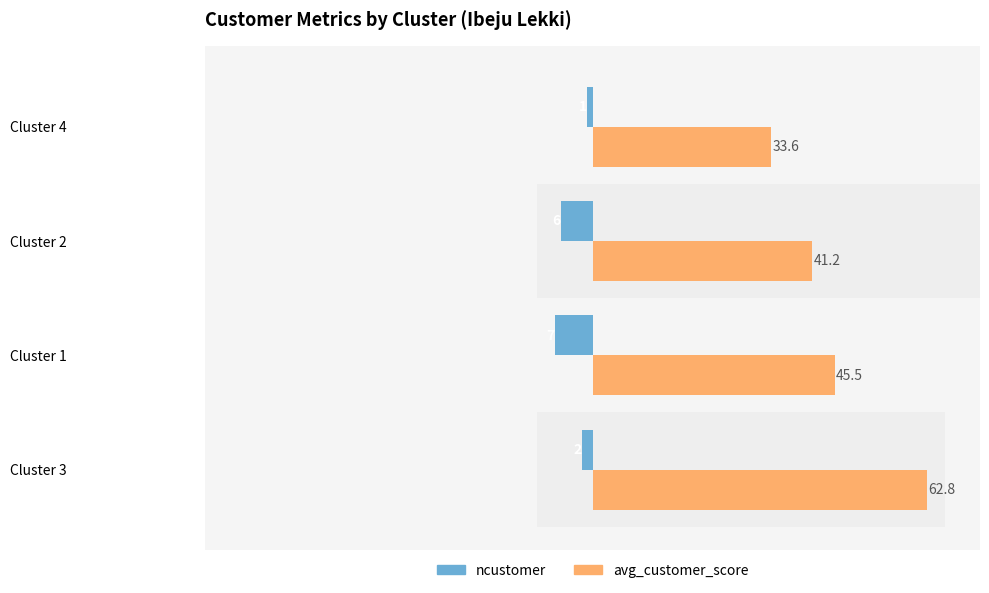

How many values in the ncustomer series are below -2?

2